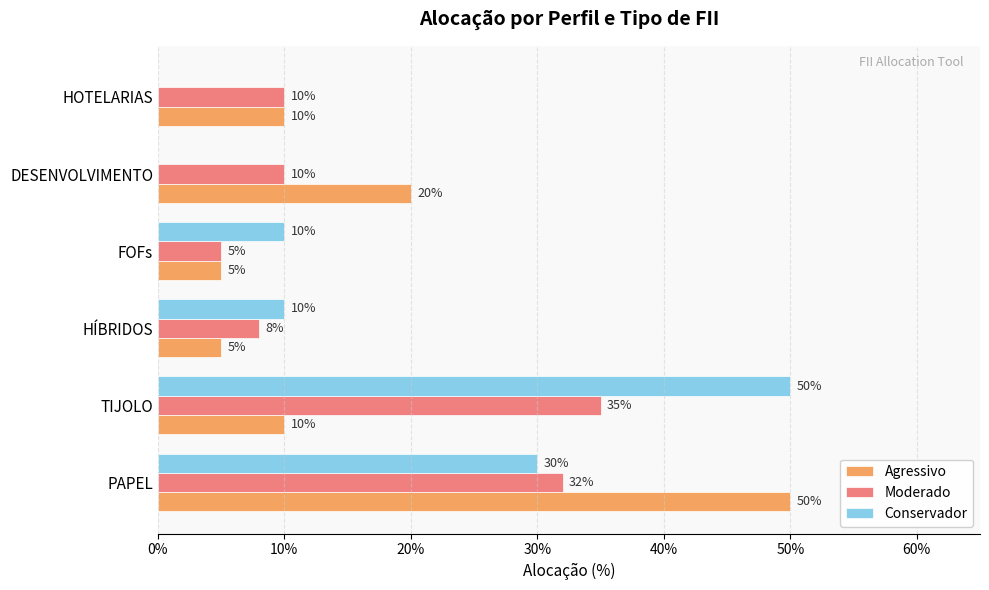

What are all the series names shown in the legend?

Agressivo, Moderado, Conservador